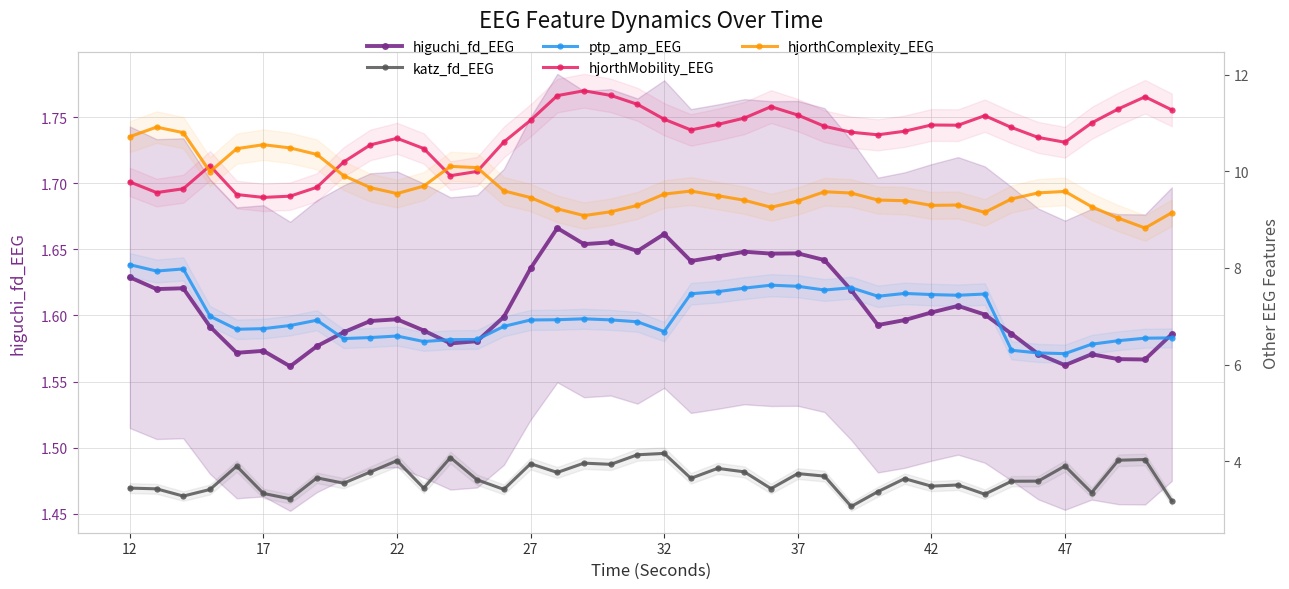

True or false: katz_fd_EEG and hjorthComplexity_EEG intersect in this chart.

False